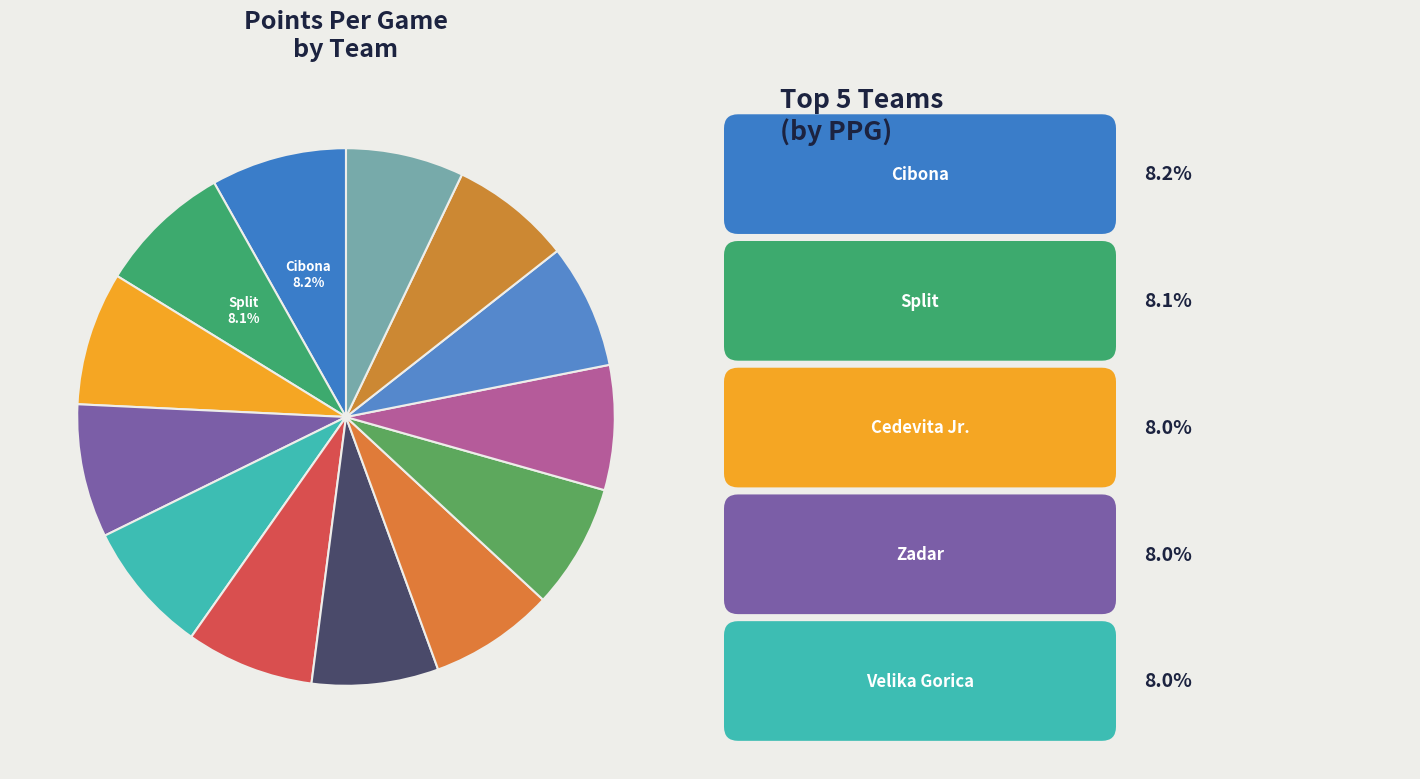

Which category has the smallest portion of the pie?

KK Sonik Puntamika